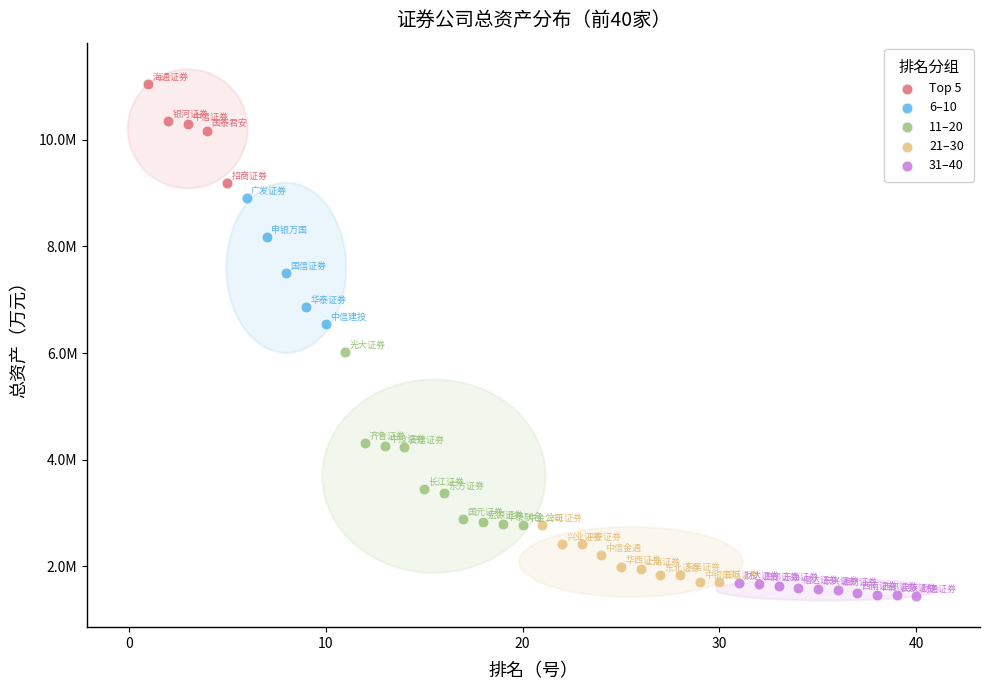

What are all the series names shown in the legend?

Top 5, 6–10, 11–20, 21–30, 31–40